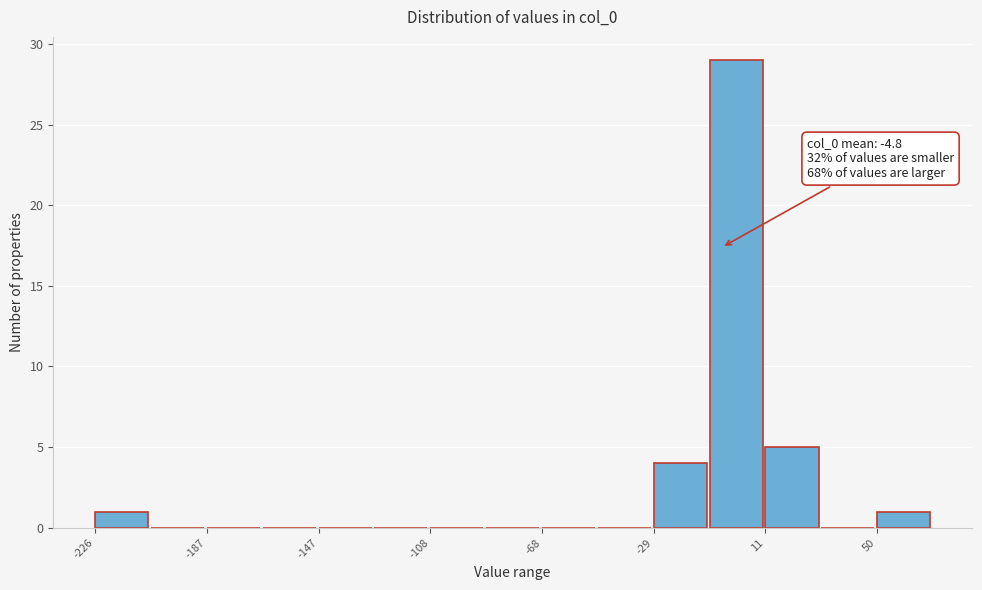

Read against the x-axis, roughly where is the centre of the tallest bar?

0